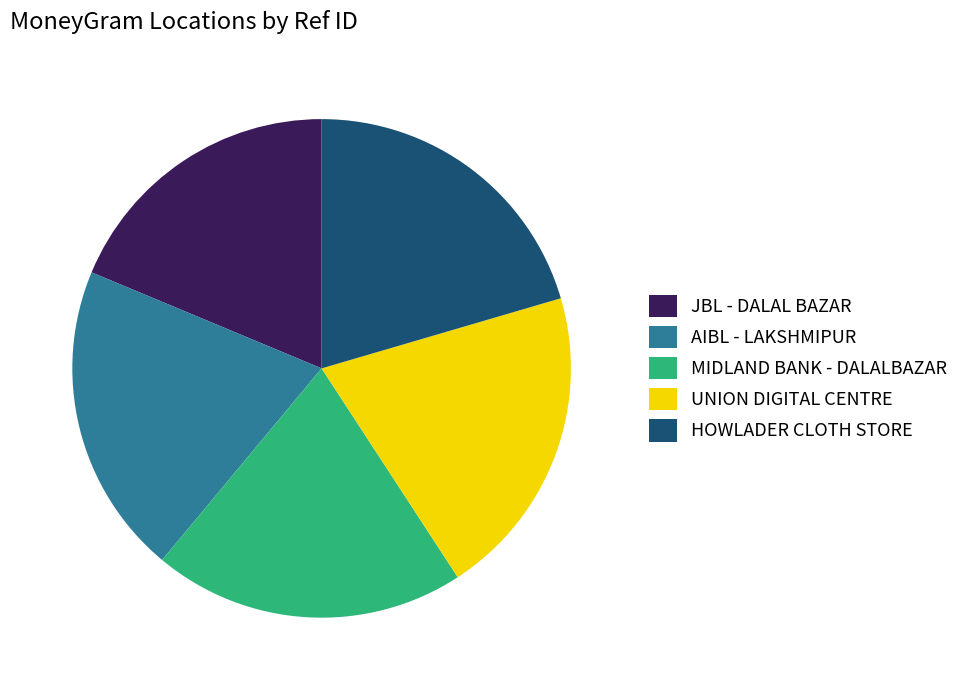

Which slice is the smallest?

JBL - DALAL BAZAR